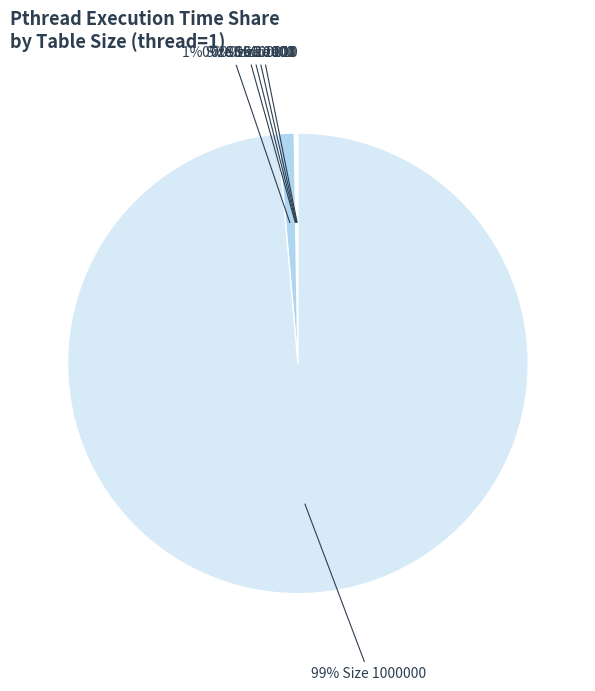

To the nearest percent, what is the average slice percentage?

17%